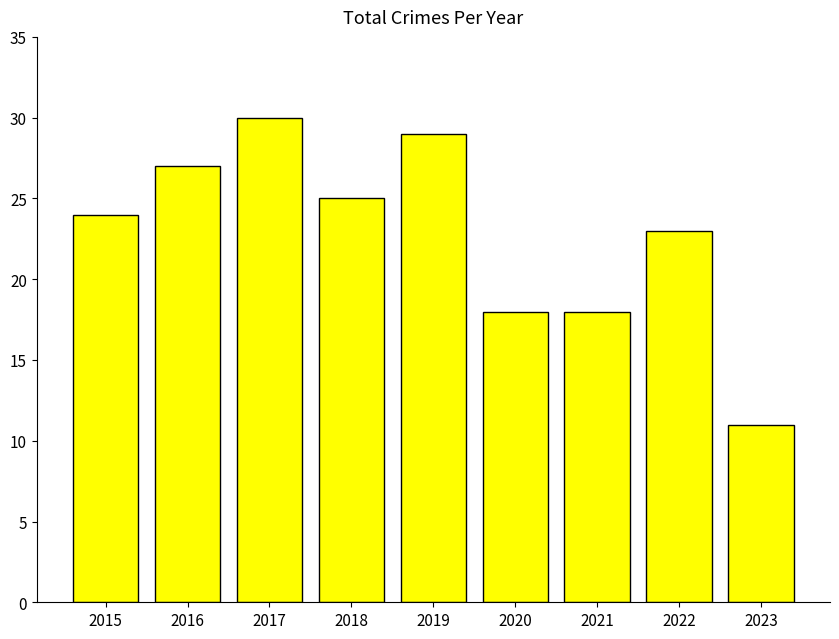

How many bars are there in total?

9